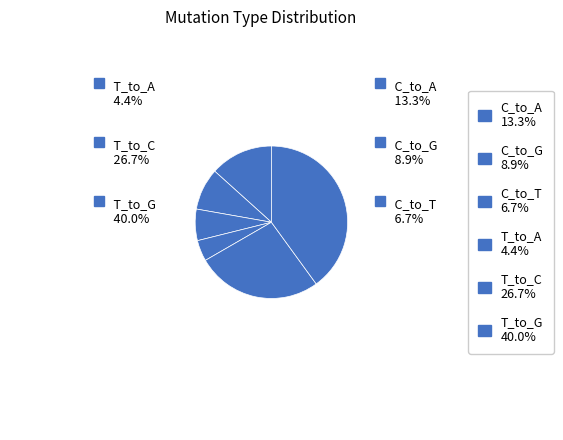

Which category has the smallest portion of the pie?

T_to_A